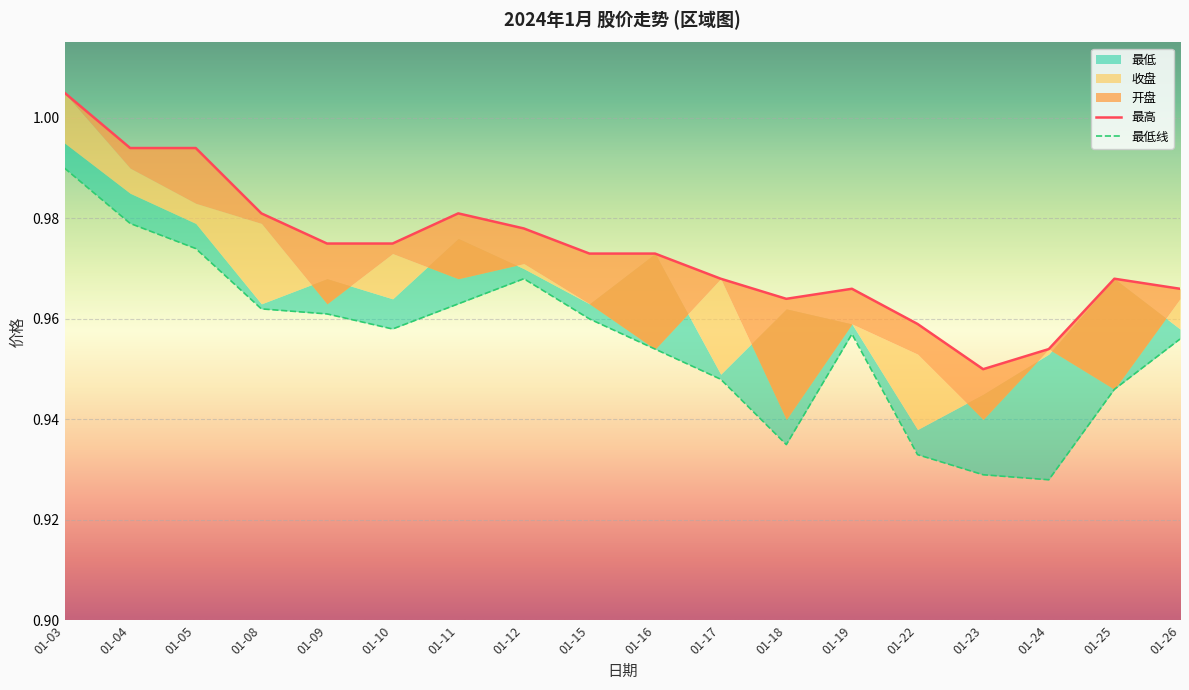

Which series has the largest range (max minus min)?

最低